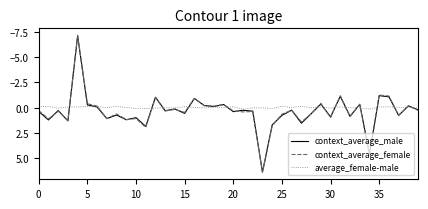

Is this an area chart (filled region under the line)?

No